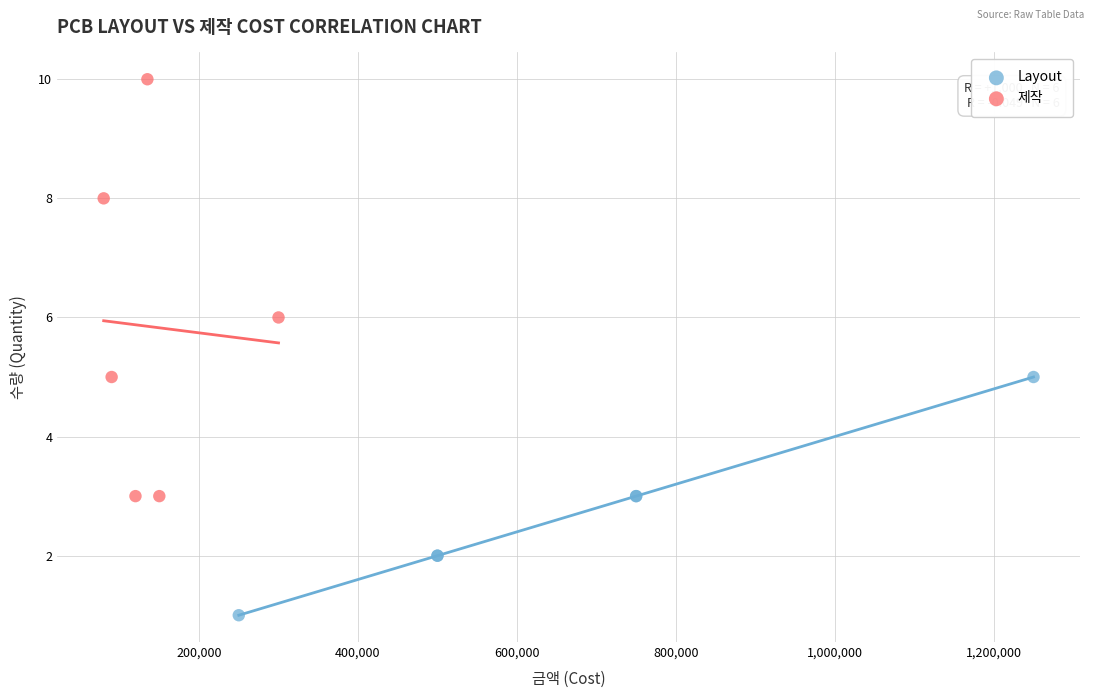

Which series has the widest spread of Y values?

제작